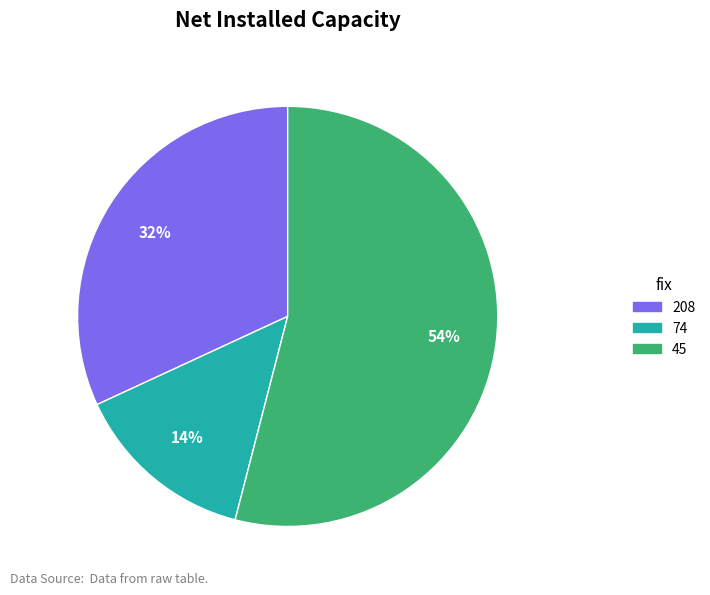

Do 45 and 208 together represent more than half of the pie?

Yes